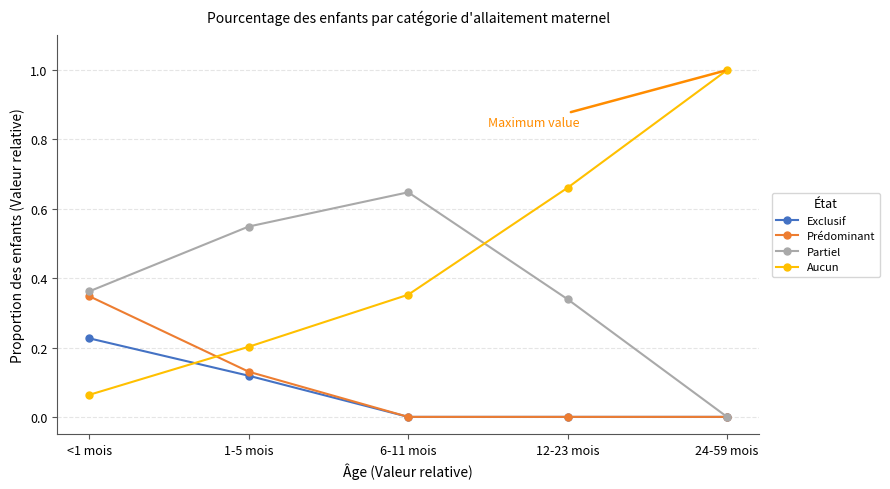

How many interior local peaks does the Partiel series have?

1